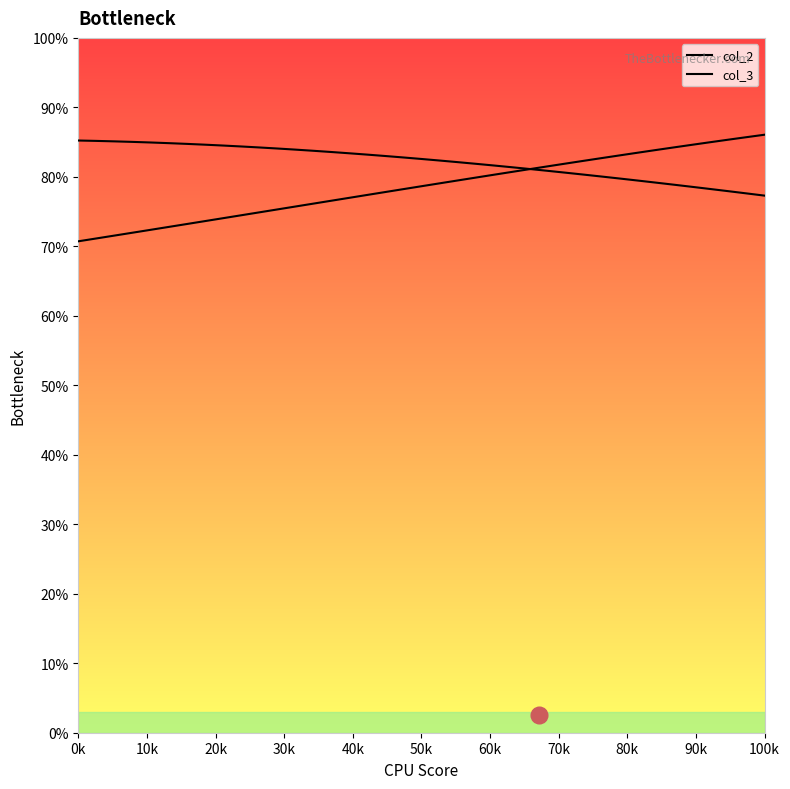

Does the chart have visible grid lines?

No